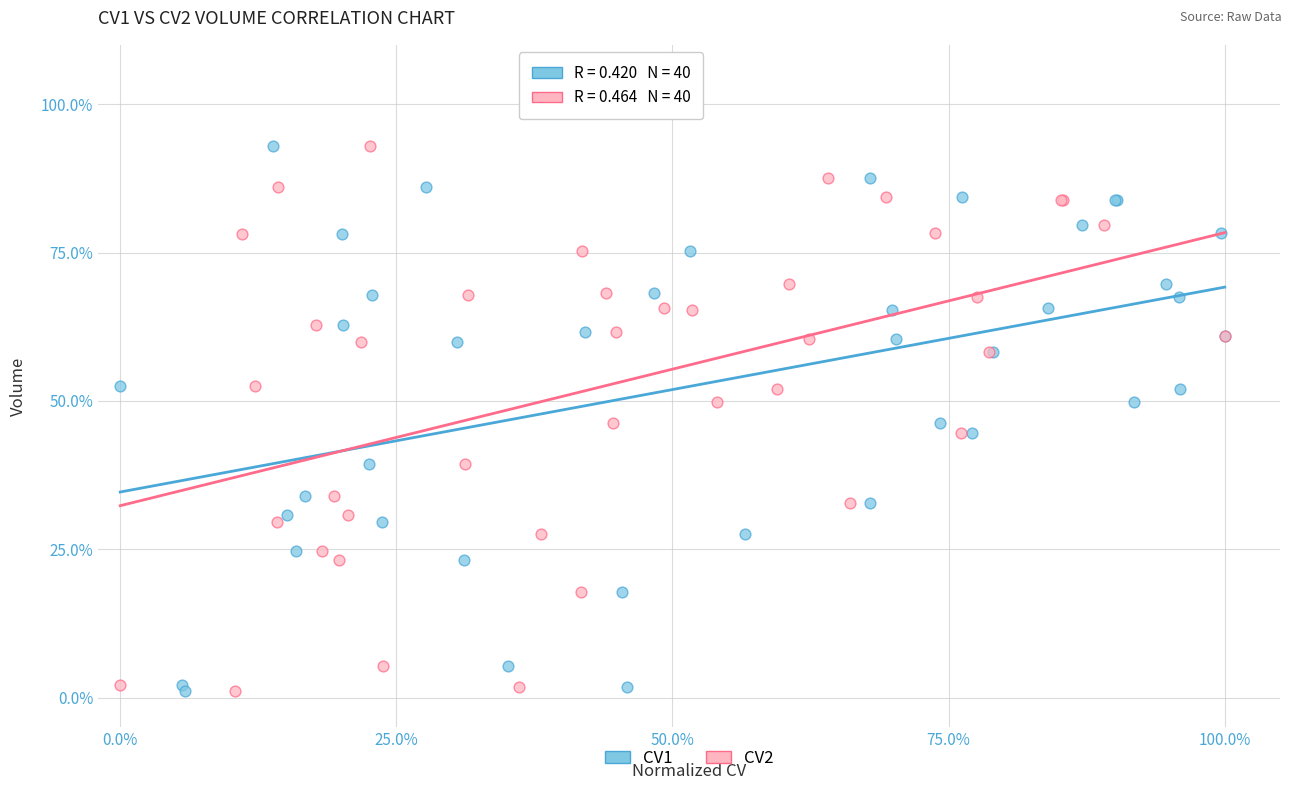

What are all the series names shown in the legend?

CV1, CV2